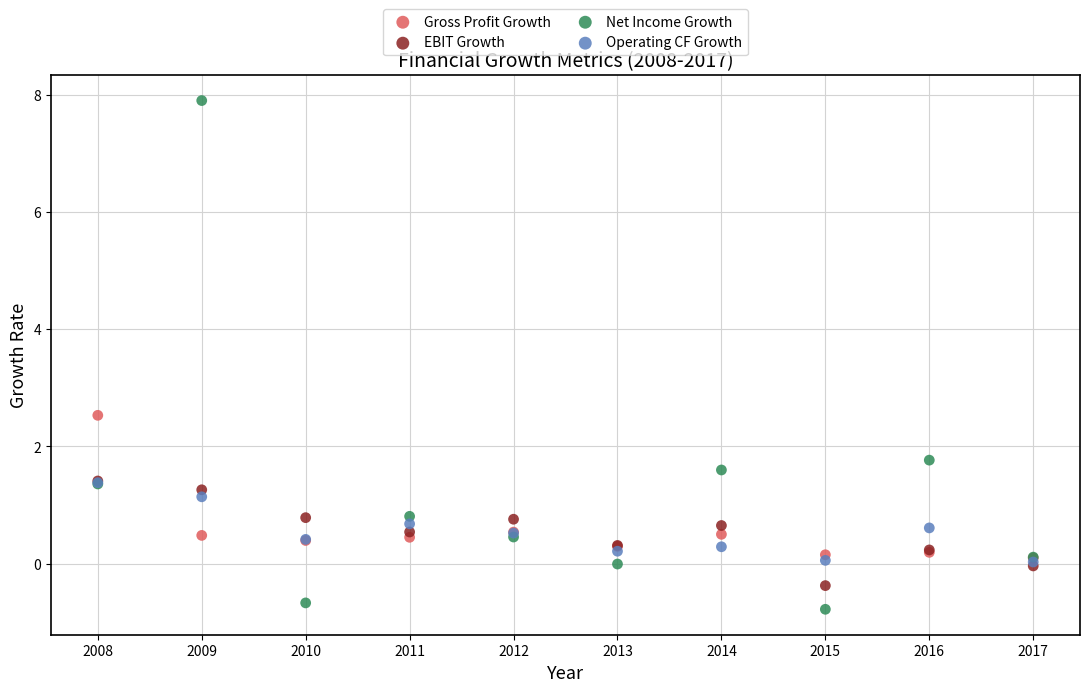

Across all series, what Y value is closest to 3?

2.5